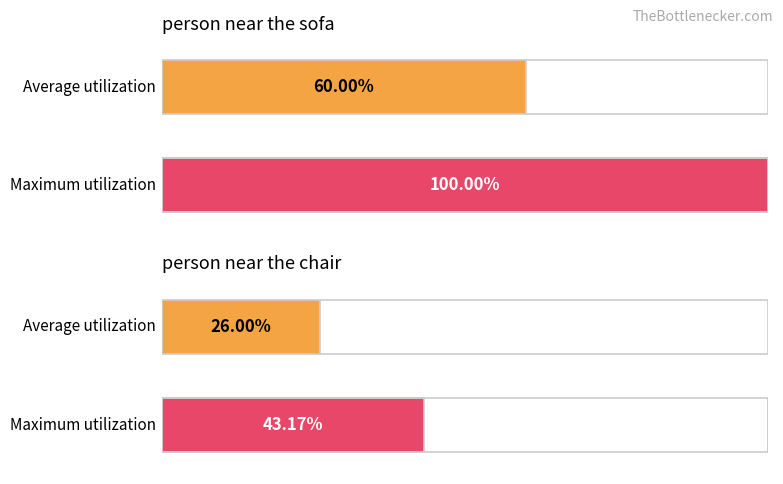

Which series has the largest range (max minus min)?

person near the sofa